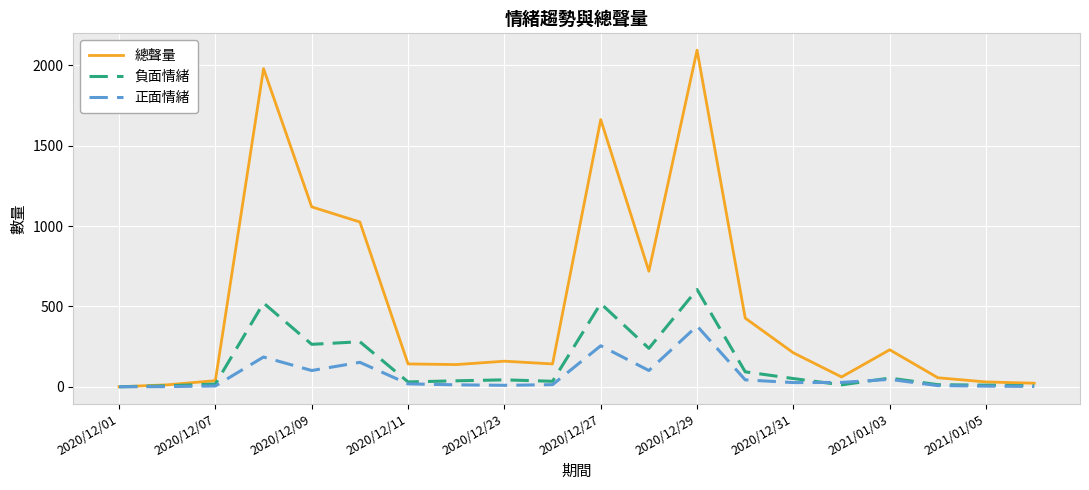

Which series has the largest total across all categories?

總聲量